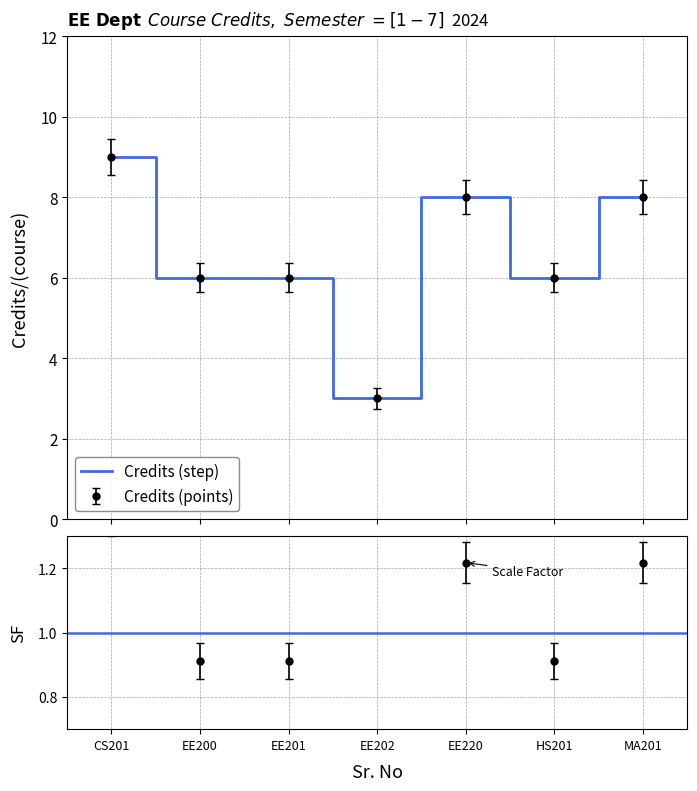

Rank the categories by value from lowest to highest.

EE202, EE200, EE201, HS201, EE220, MA201, CS201